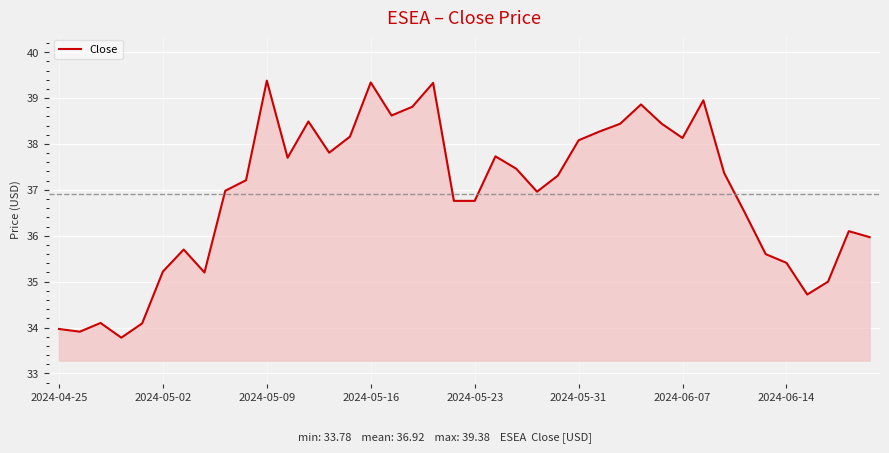

What is the difference between the maximum and minimum values?

5.6